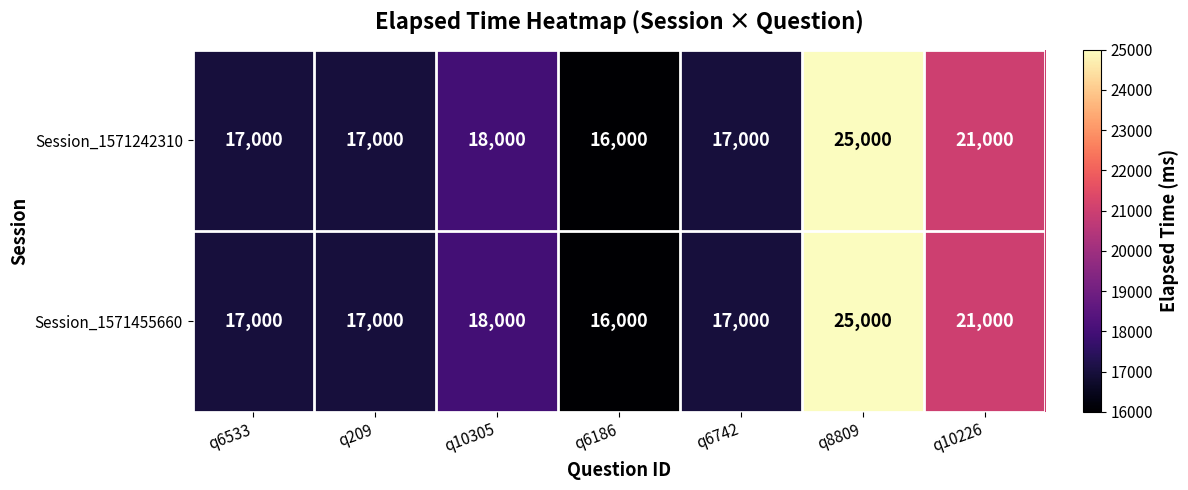

Which category has the lowest value in the Session_1571455660 series?

q6186